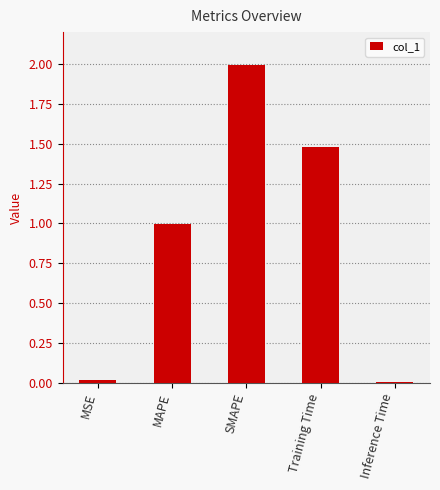

What position from the right is Training Time?

2